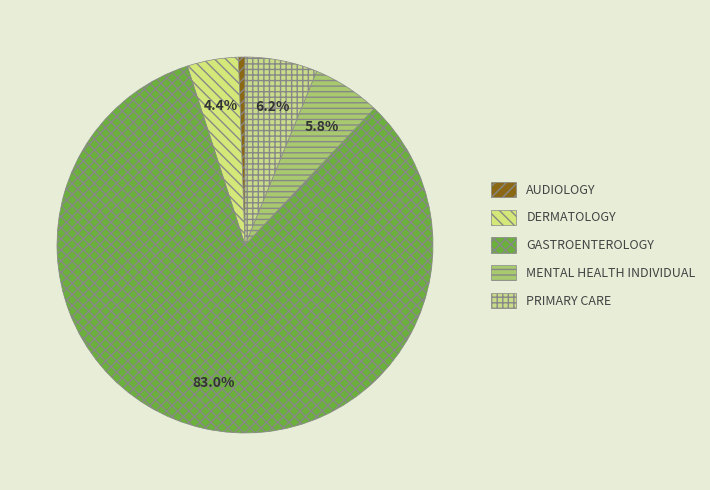

What percentage is NOT represented by DERMATOLOGY?

95.6%